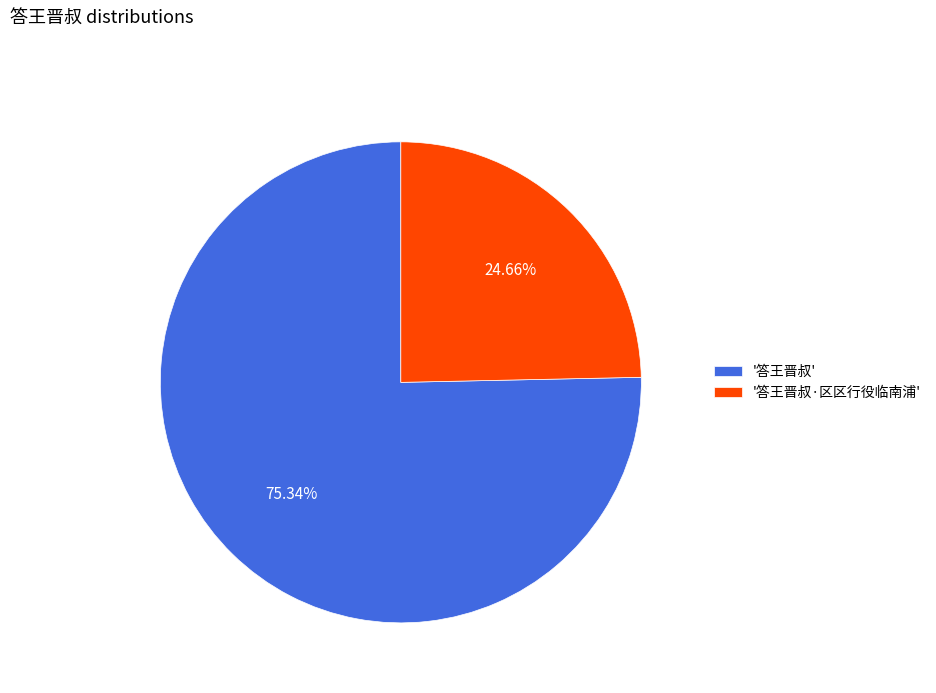

How many segments does this pie chart have?

2